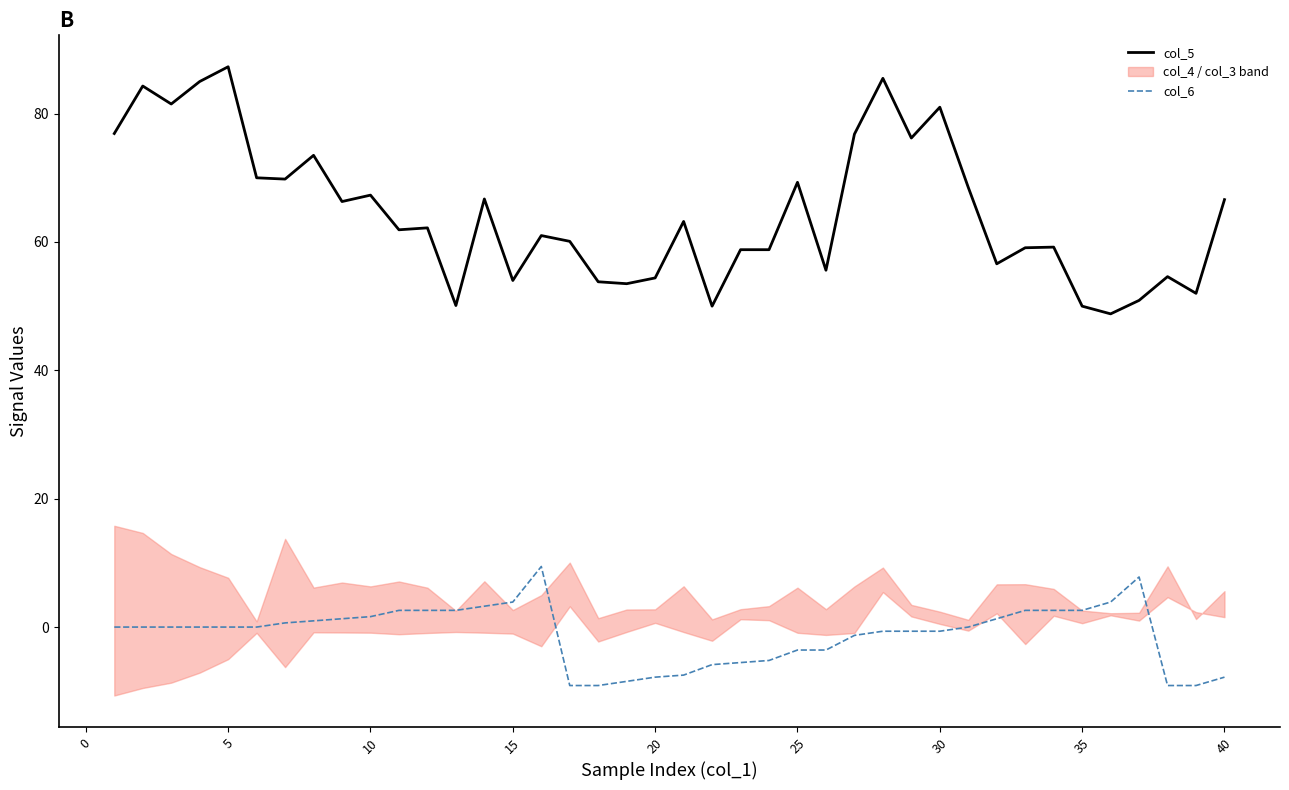

True or false: col_6 and col_5 intersect in this chart.

False